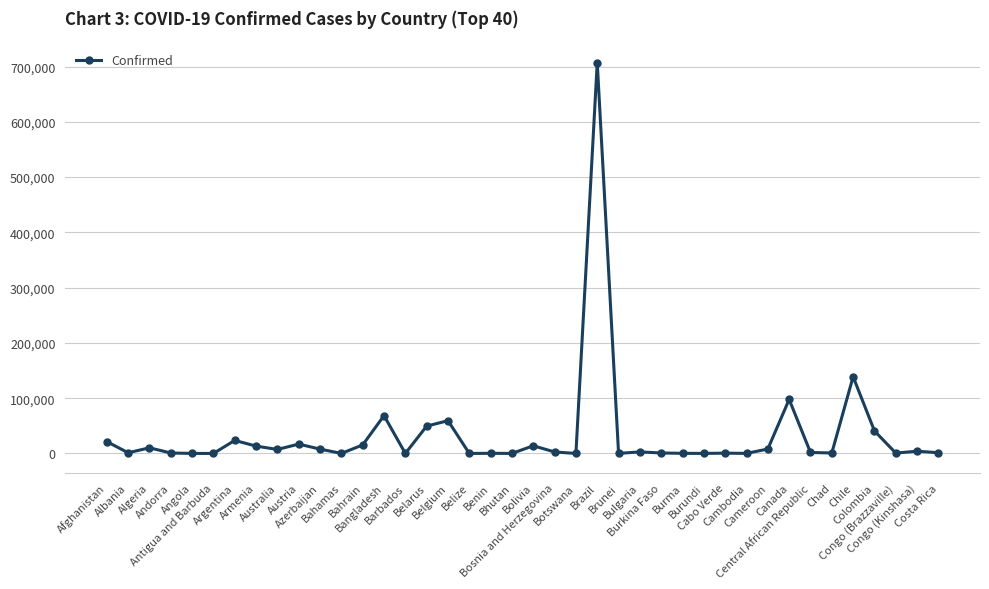

What is the change in value from Australia to Costa Rica?

-5925